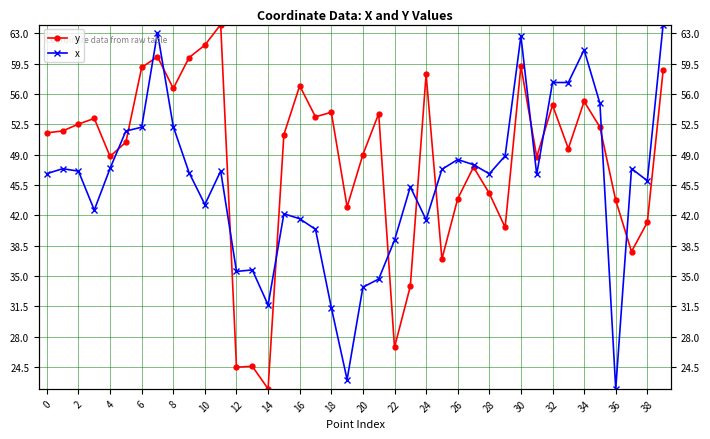

What is the difference between the maximum and minimum values in the x series?

42.0